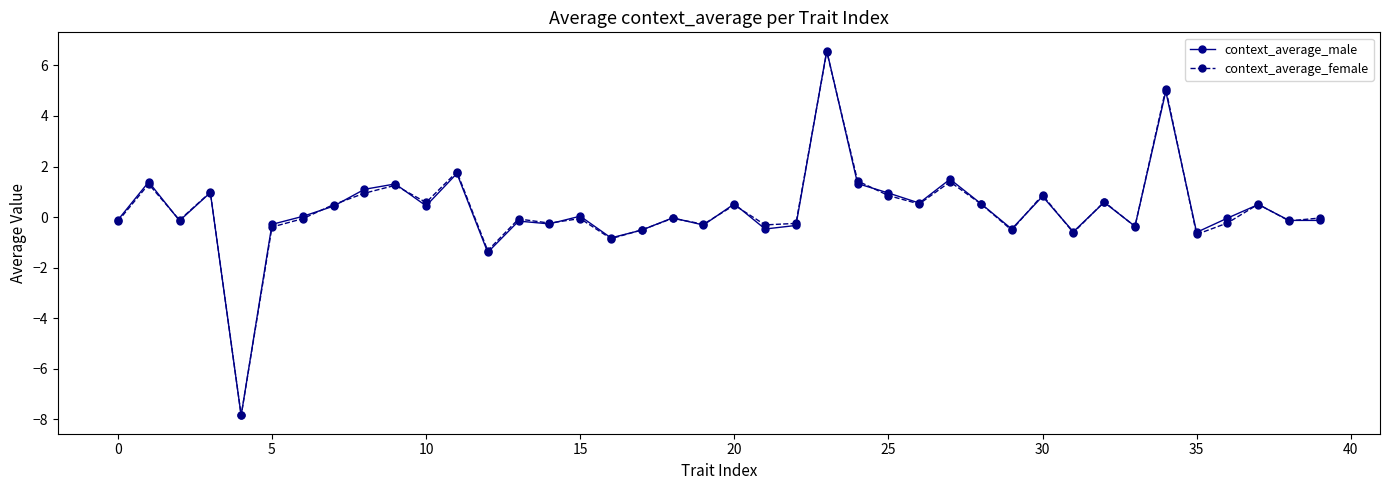

Which series has the largest range (max minus min)?

context_average_male